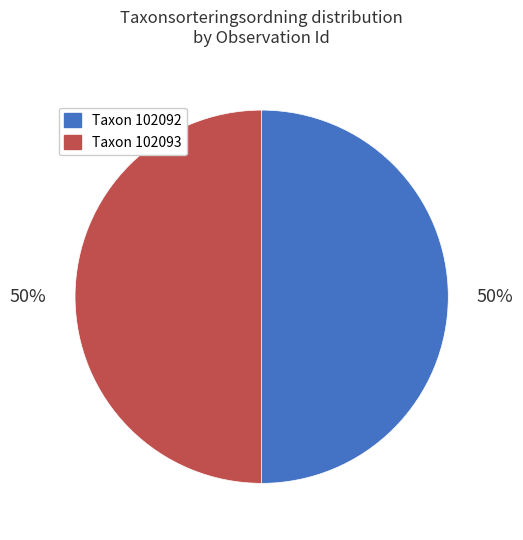

To the nearest percent, what is the average slice percentage?

50%